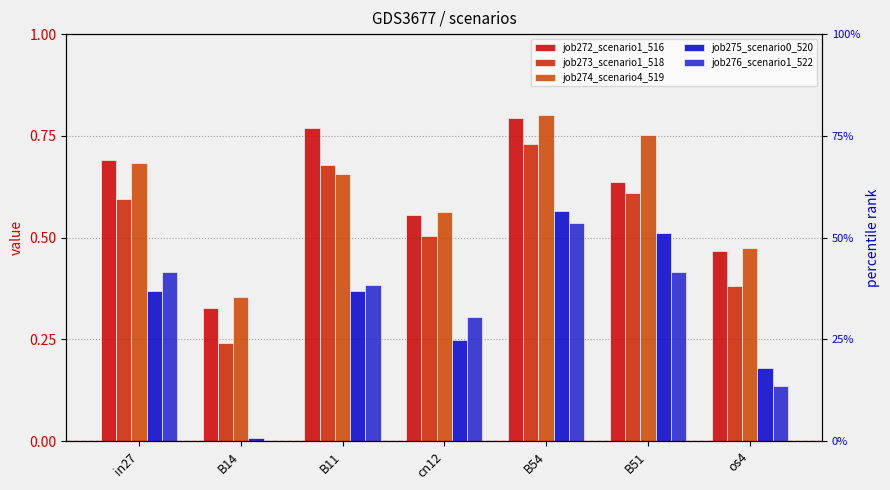

Which series has the largest range (max minus min)?

job275_scenario0_520